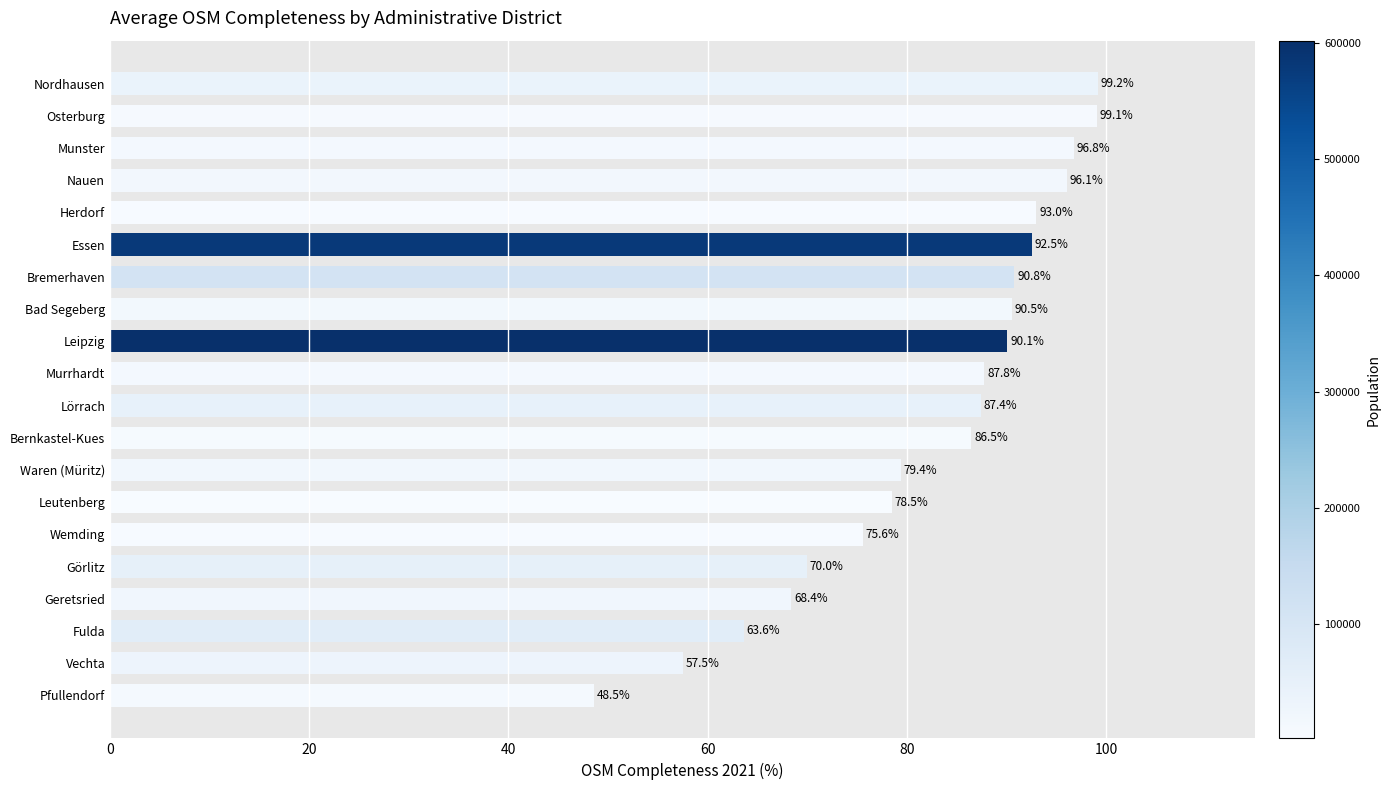

List the labels in order of value, smallest first.

Pfullendorf, Vechta, Fulda, Geretsried, Görlitz, Wemding, Leutenberg, Waren (Müritz), Bernkastel-Kues, Lörrach, Murrhardt, Leipzig, Bad Segeberg, Bremerhaven, Essen, Herdorf, Nauen, Munster, Osterburg, Nordhausen